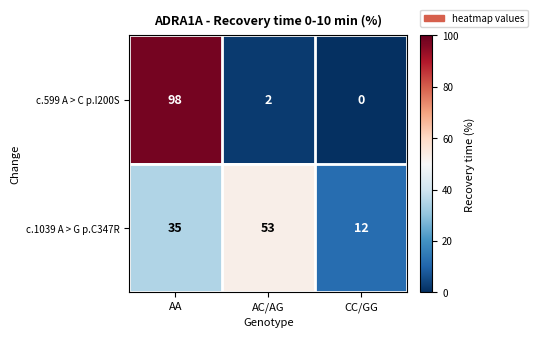

Reading left to right, what are all the values shown in this chart?

c.599 A > C p.I200S: AA=98	AC/AG=2	CC/GG=0
c.1039 A > G p.C347R: AA=35	AC/AG=53	CC/GG=12